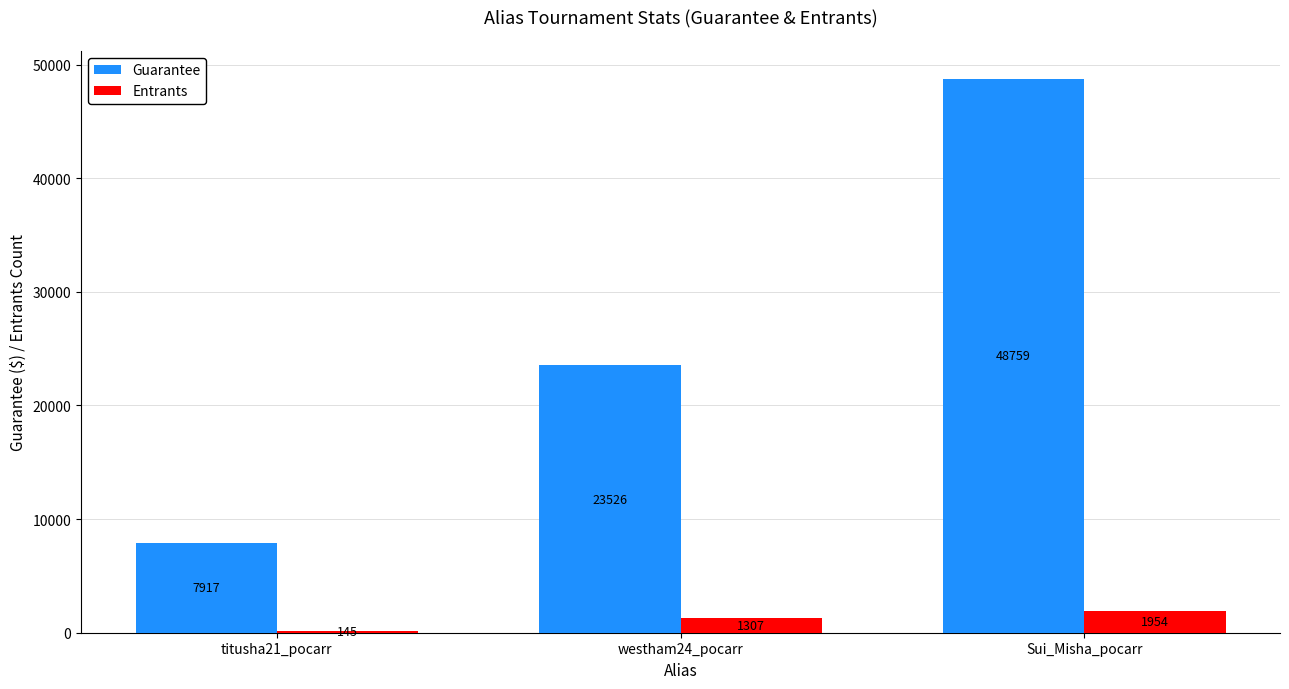

What is the maximum value for Entrants?

1954